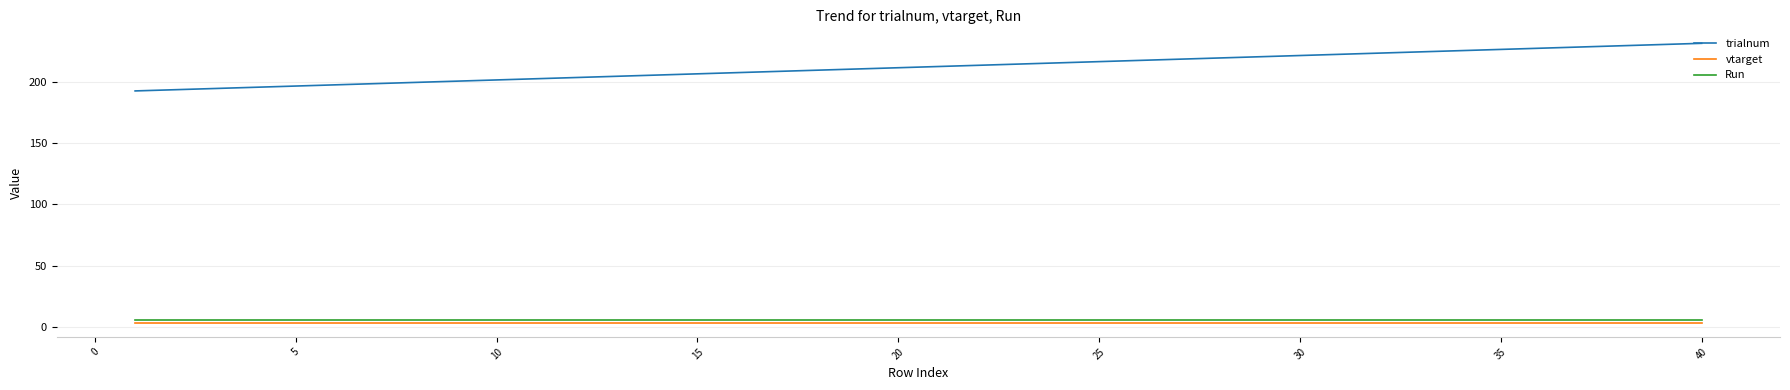

True or false: trialnum and Run cross at least once.

False